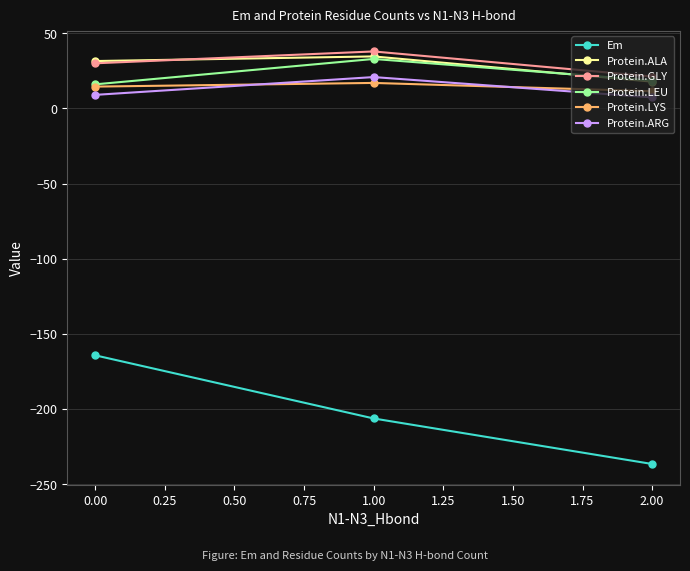

What is the difference between the maximum and minimum values in the Protein.ARG series?

13.5